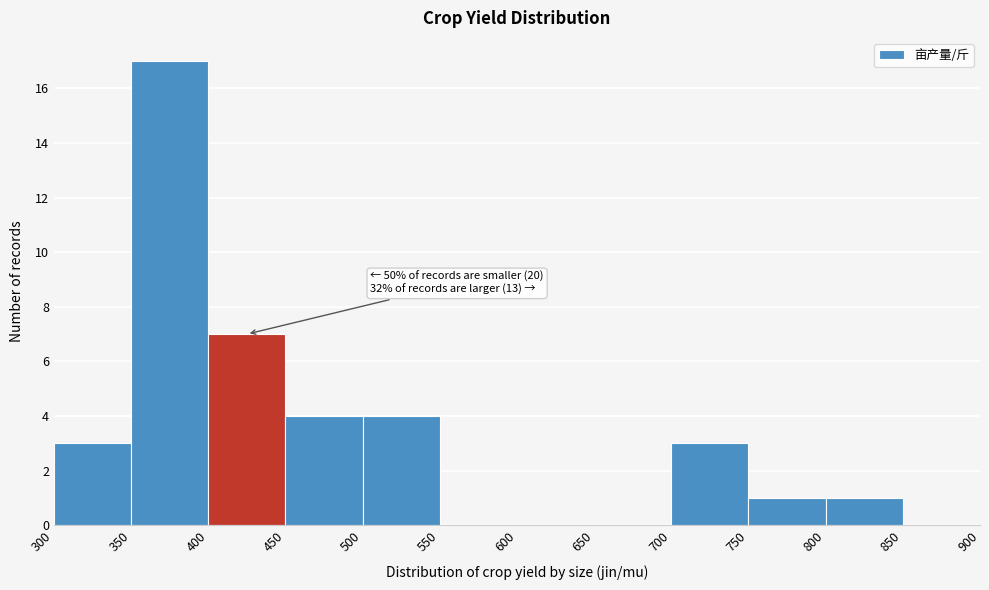

Over which range of the x-axis is the bar tallest?

350 to 400